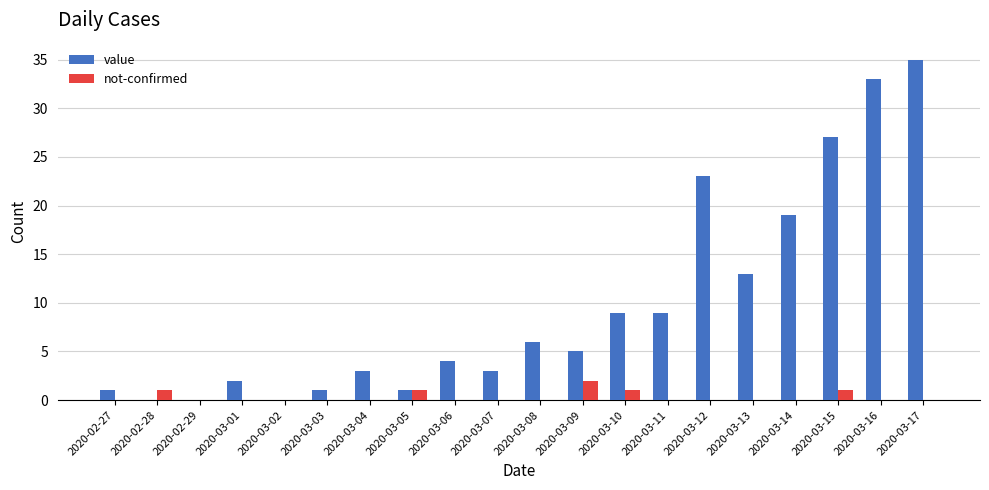

What is the sum of all not-confirmed values?

6